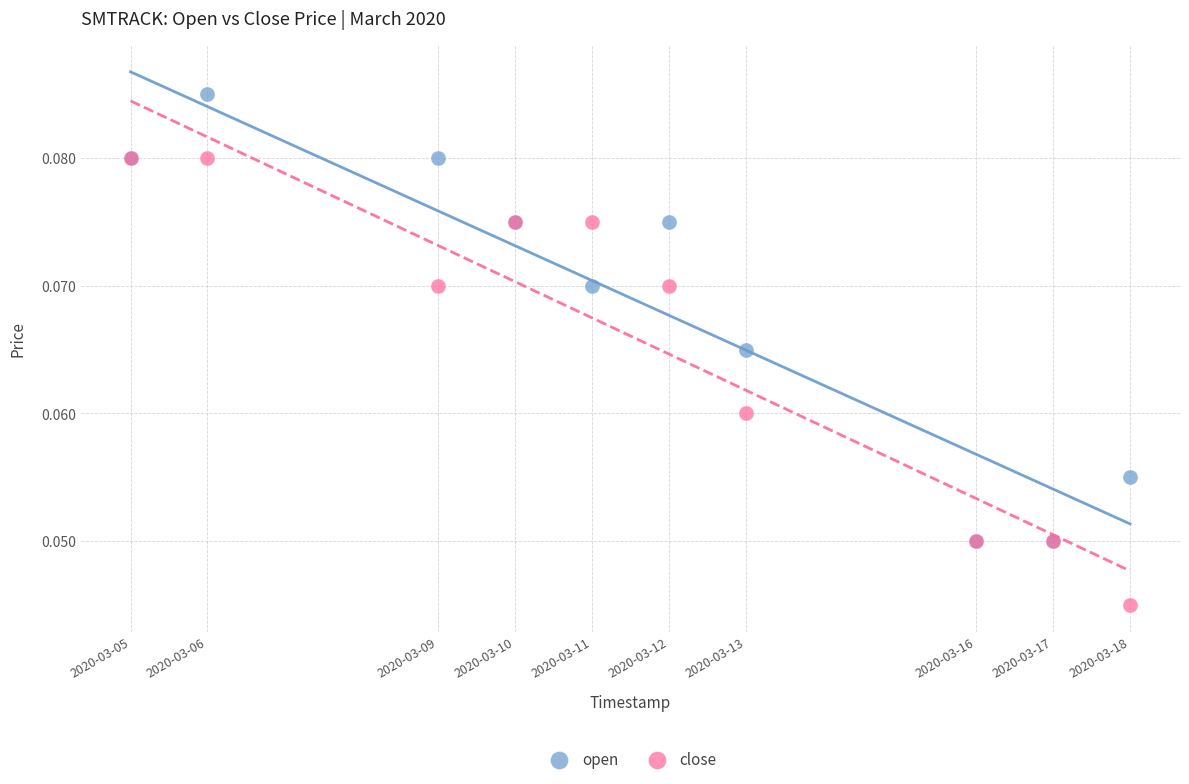

What are all the series names shown in the legend?

open, close